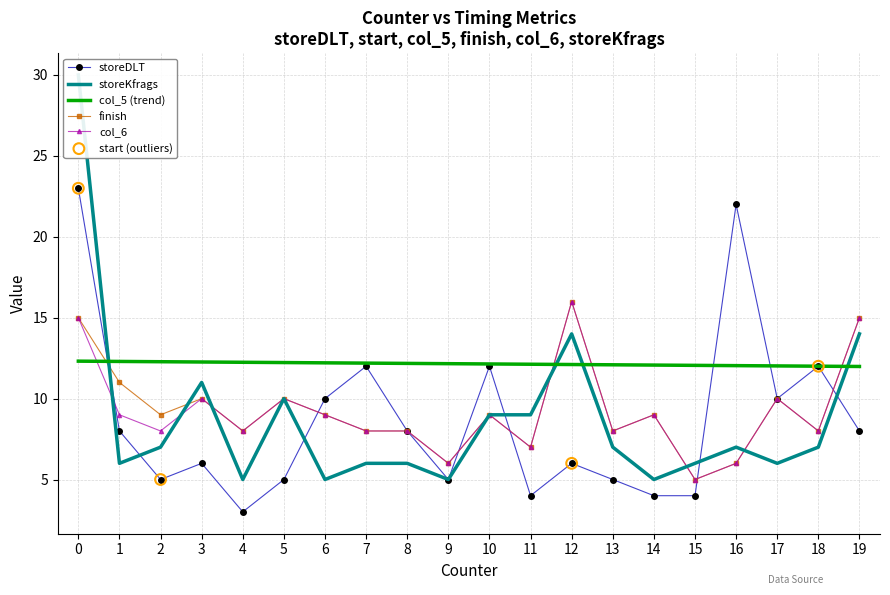

At how many categories does at least one series exceed 14?

4